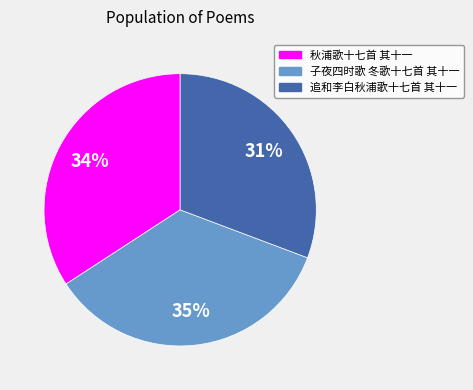

Combined, do 秋浦歌十七首 其十一 and 子夜四时歌 冬歌十七首 其十一 account for over 50%?

Yes